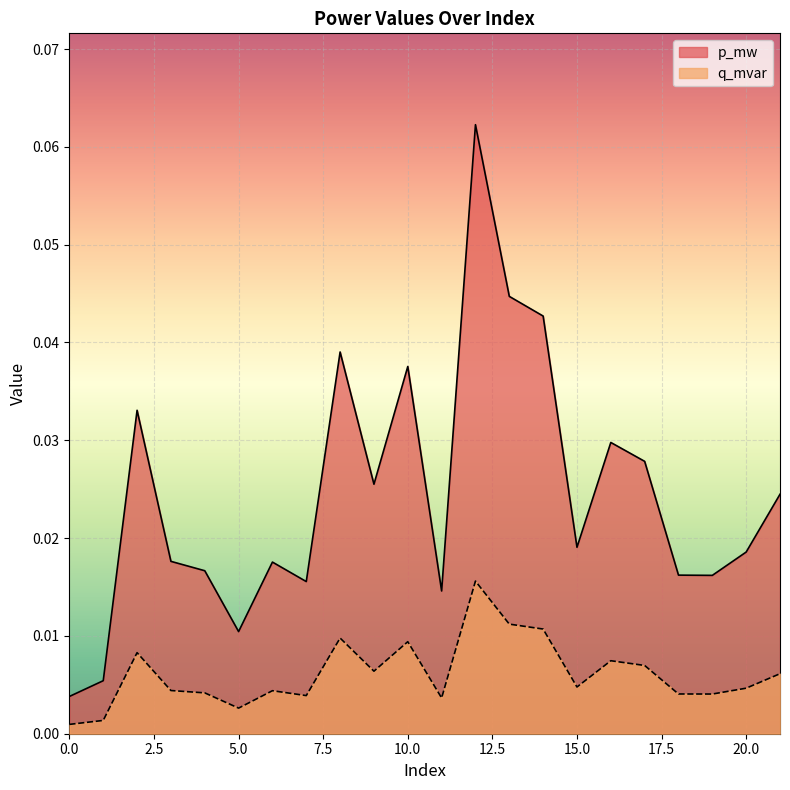

The value of q_mvar at 11 is 0.0. True or false?

False